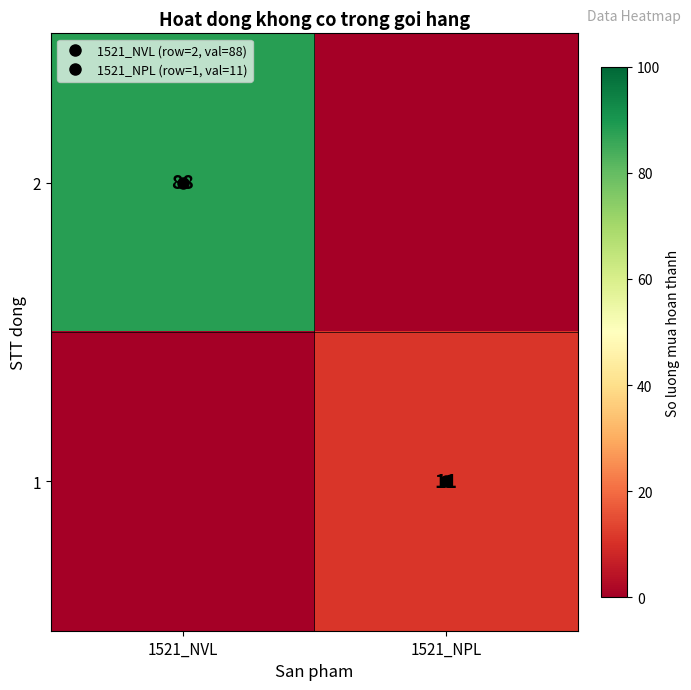

The value of 1 at 1521_NVL is 5. True or false?

False